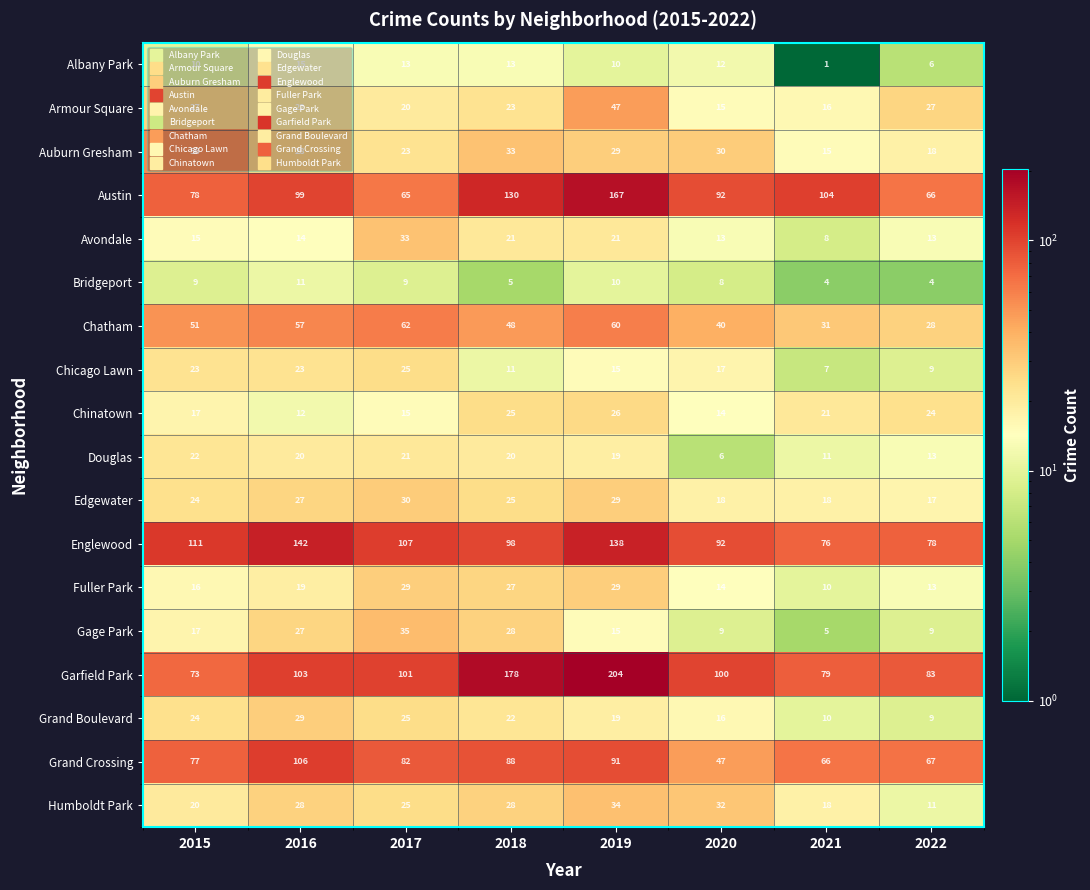

Which series has the widest spread of values?

Garfield Park